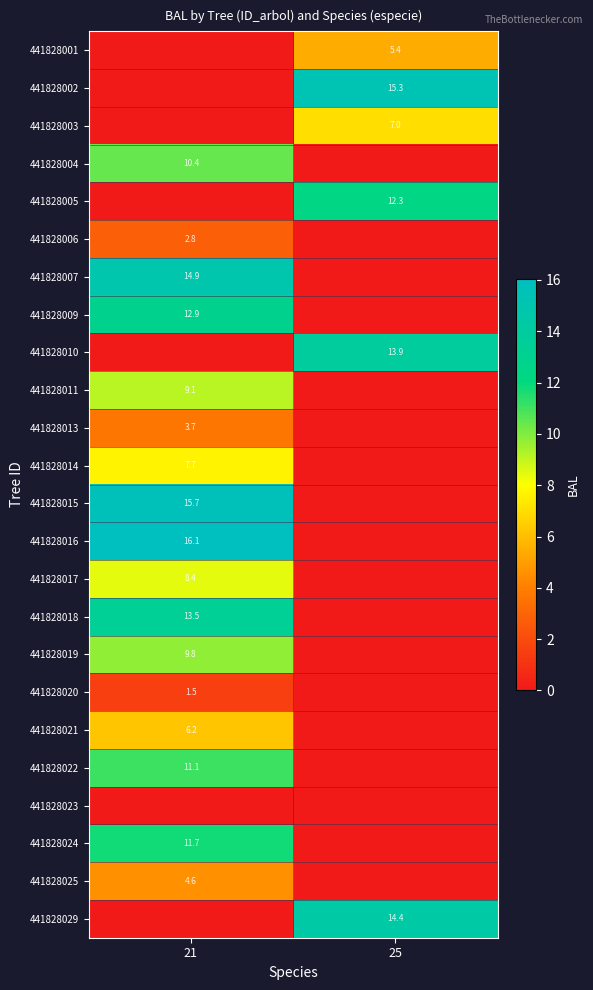

How many distinct data groups are displayed?

24